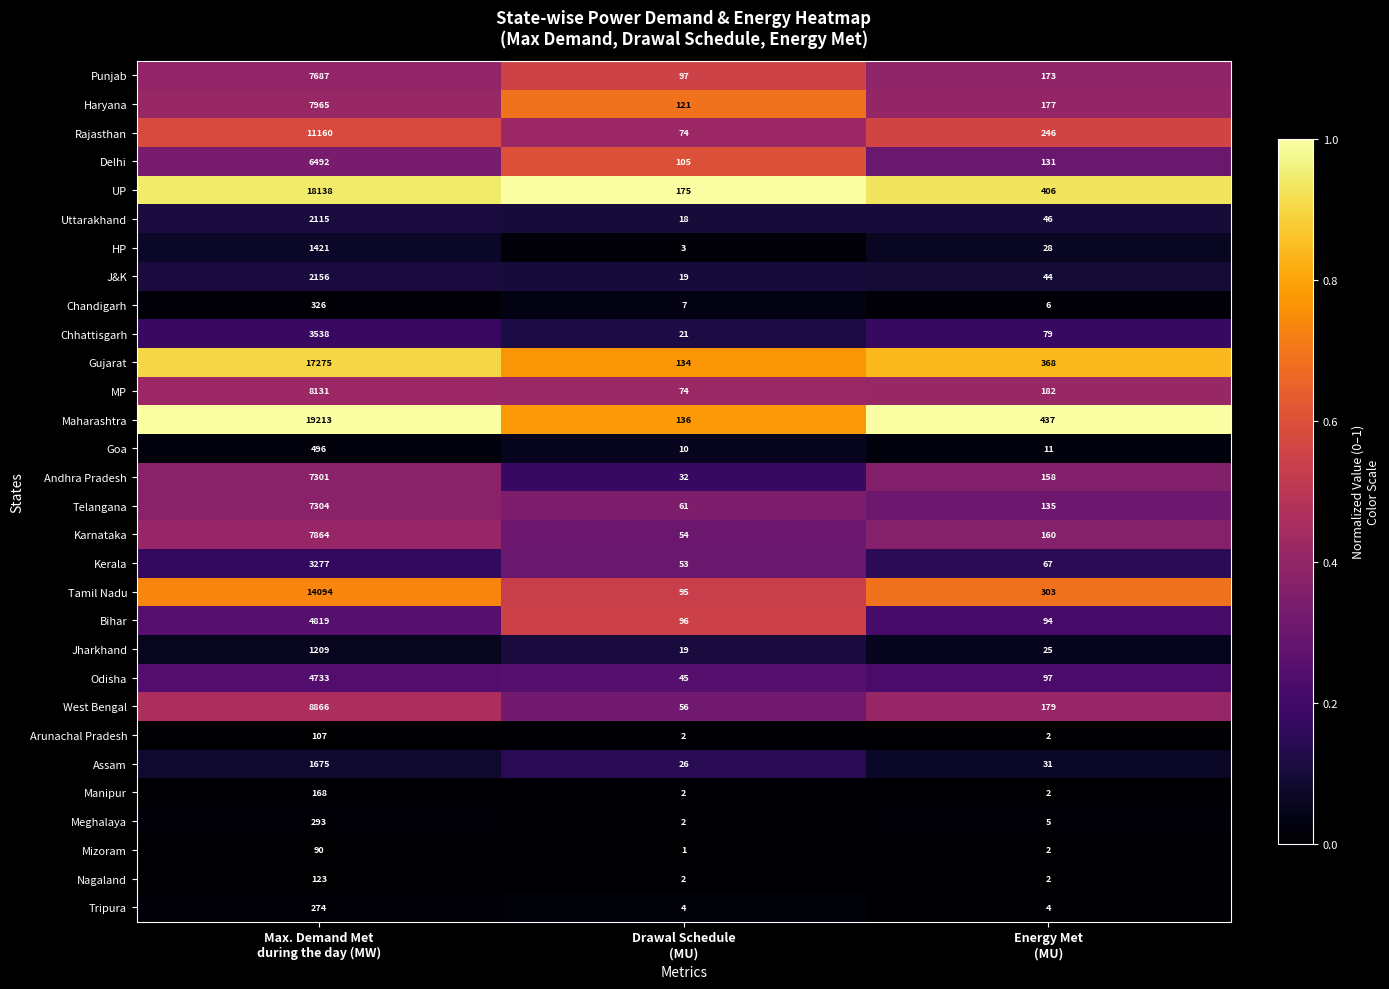

What is the total value across all series at Energy Met
(MU)?

3600